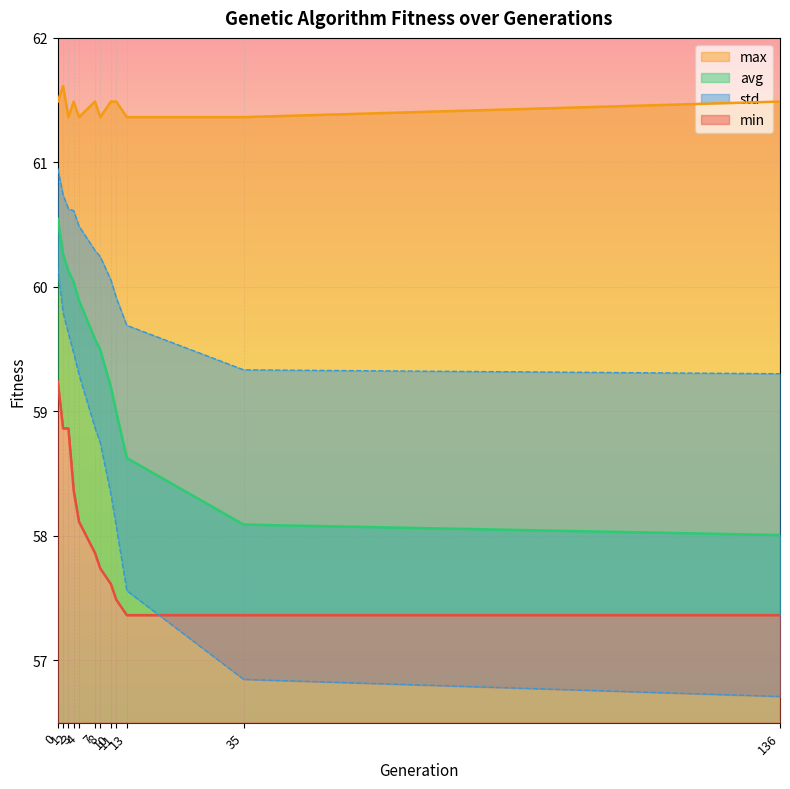

What is the sum of all min values?

696.2